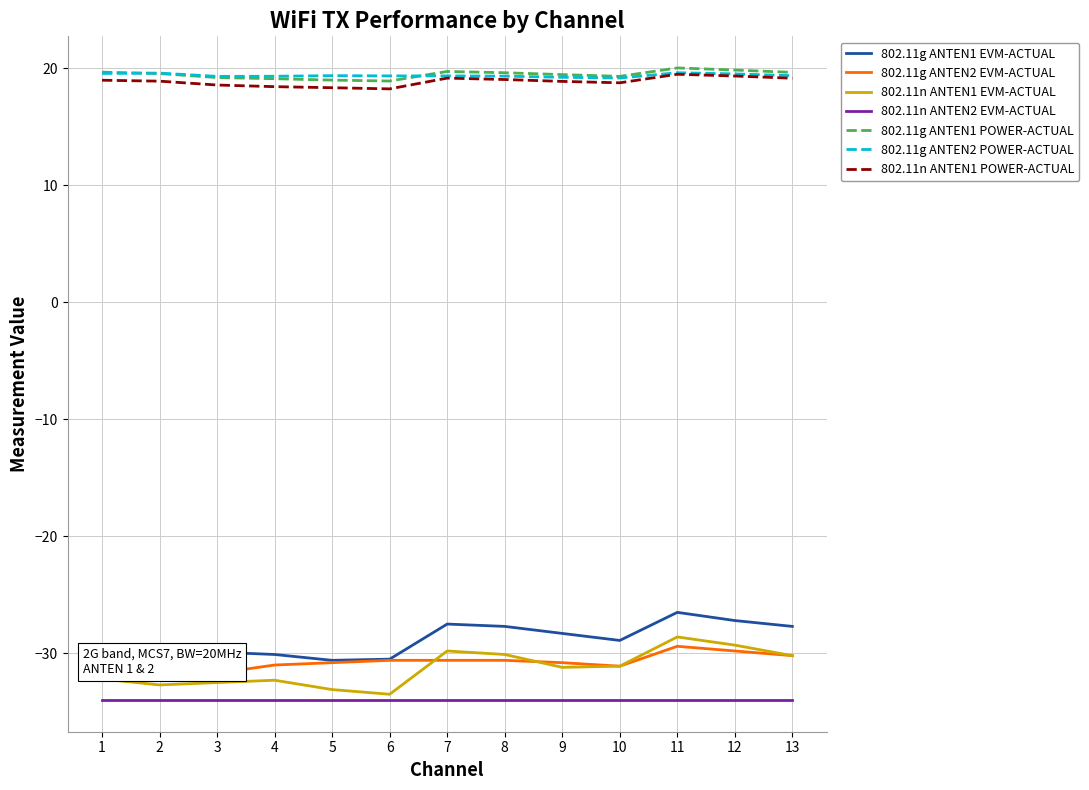

What is the value of the 802.11g ANTEN2 POWER-ACTUAL point at the 5th from the left?

19.4